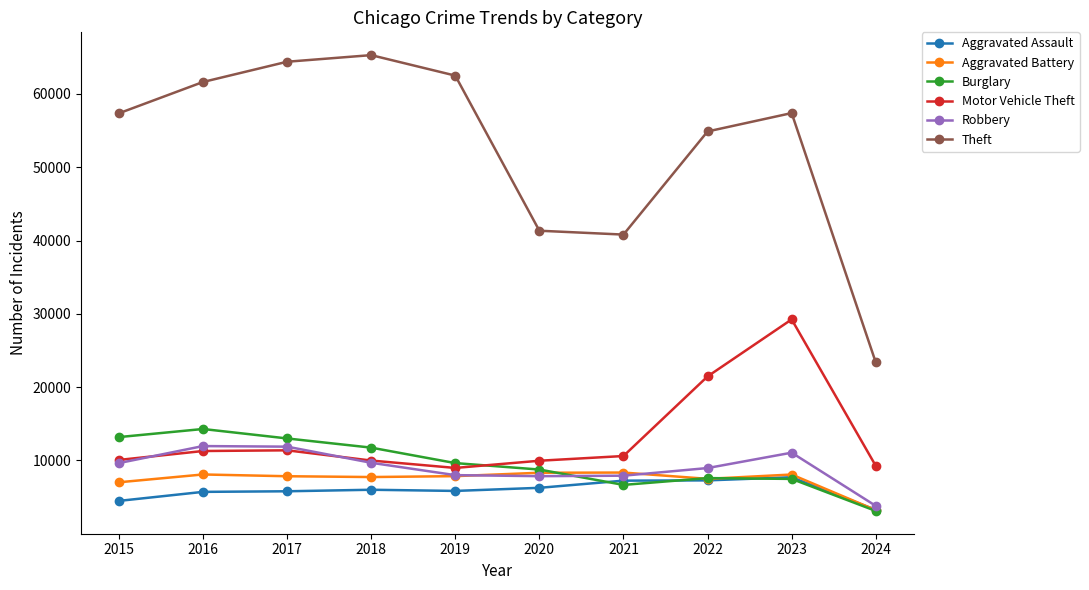

What is the spread (max minus min) of values at 2019?

56654